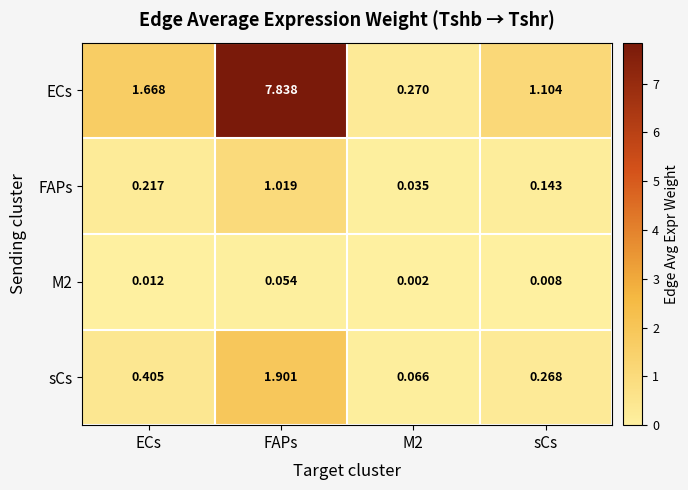

List the series in order of their peak value, highest first.

ECs, sCs, FAPs, M2